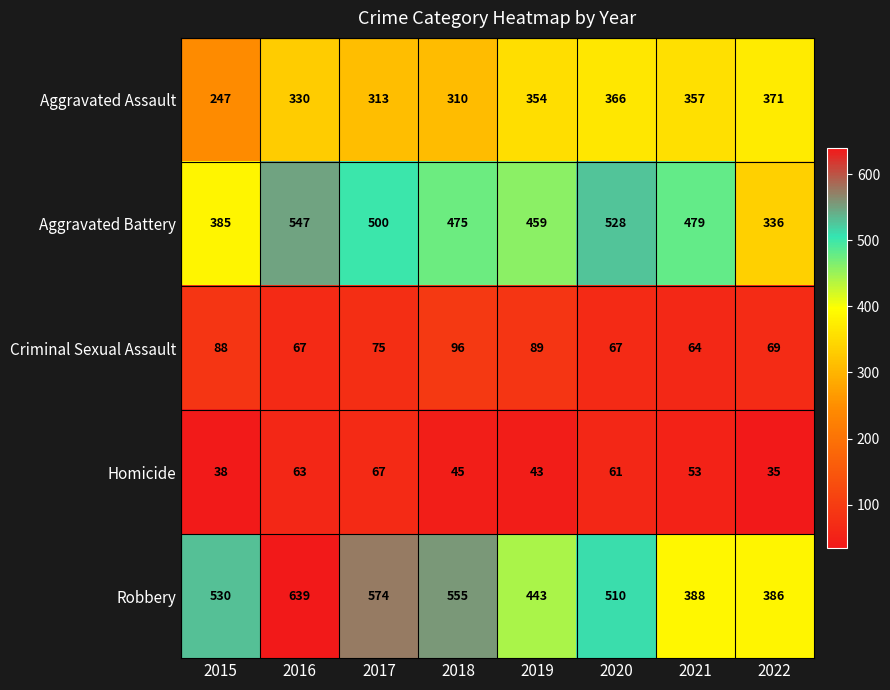

What is the sum of the Aggravated Assault values at 2016 and 2015?

577